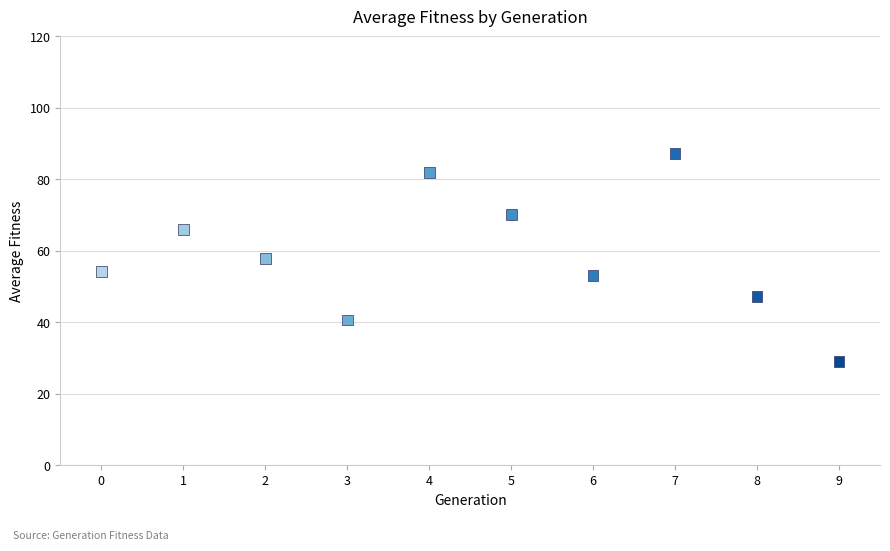

What is the range of Y values (max minus min)?

58.1